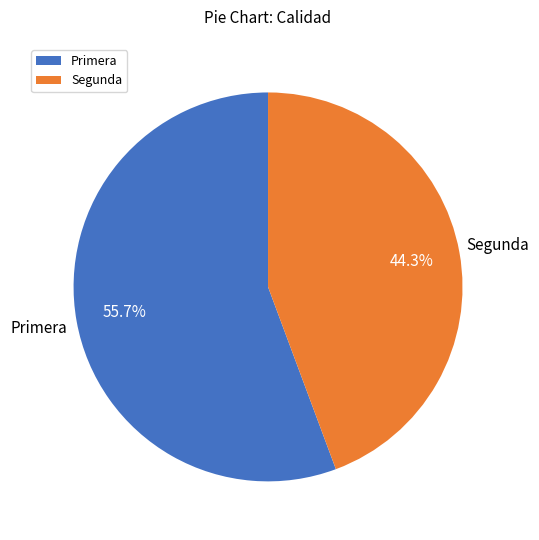

What portion of the pie excludes Primera?

44.3%